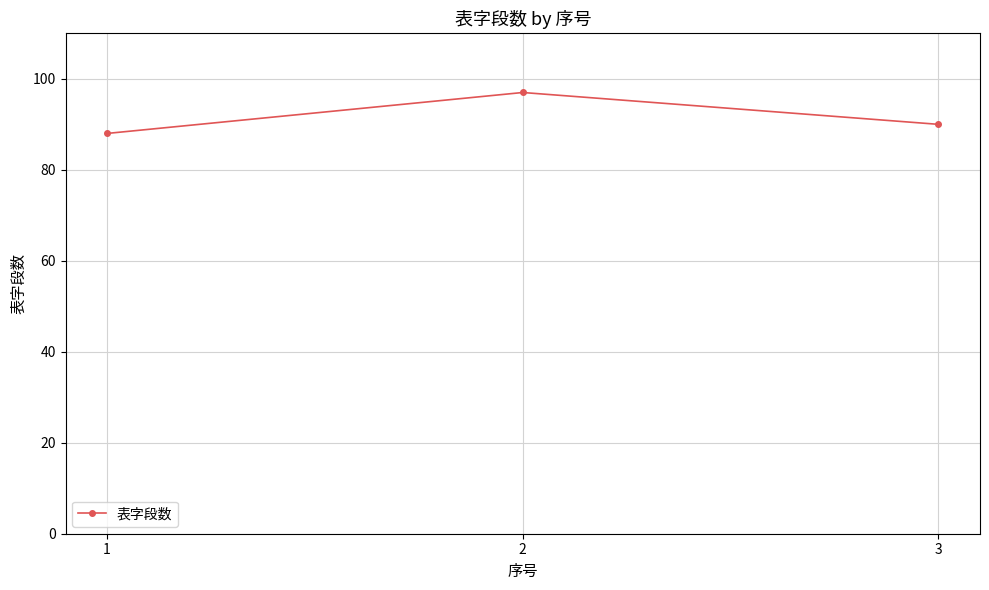

List the labels in order of value, largest first.

2, 3, 1